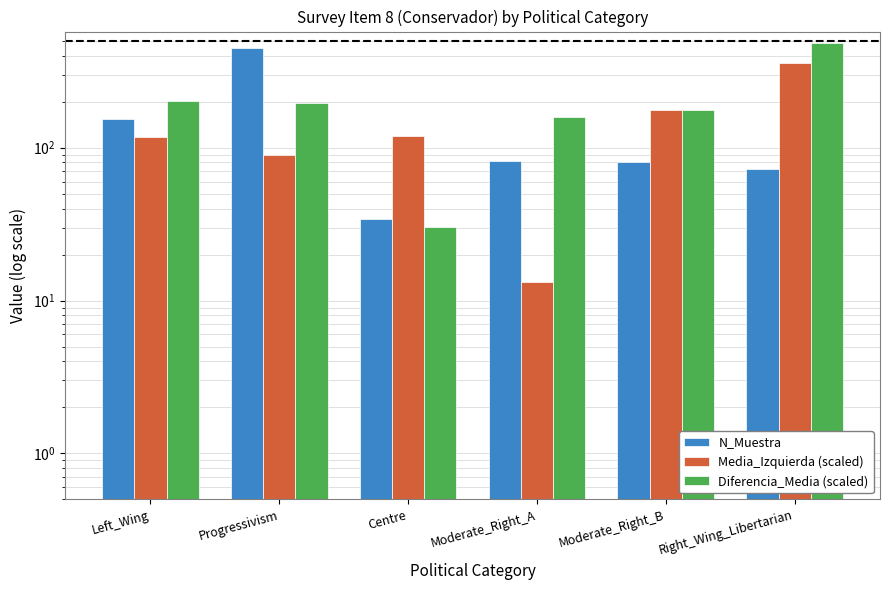

Reading right to left, list all the values displayed in this chart.

N_Muestra: 73.0	80.0	82.0	34.0	450.0	155.0
Media_Izquierda (scaled): 357.2	176.0	13.2	118.6	89.9	117.1
Diferencia_Media (scaled): 480.5	176.0	159.5	30.4	196.6	201.0